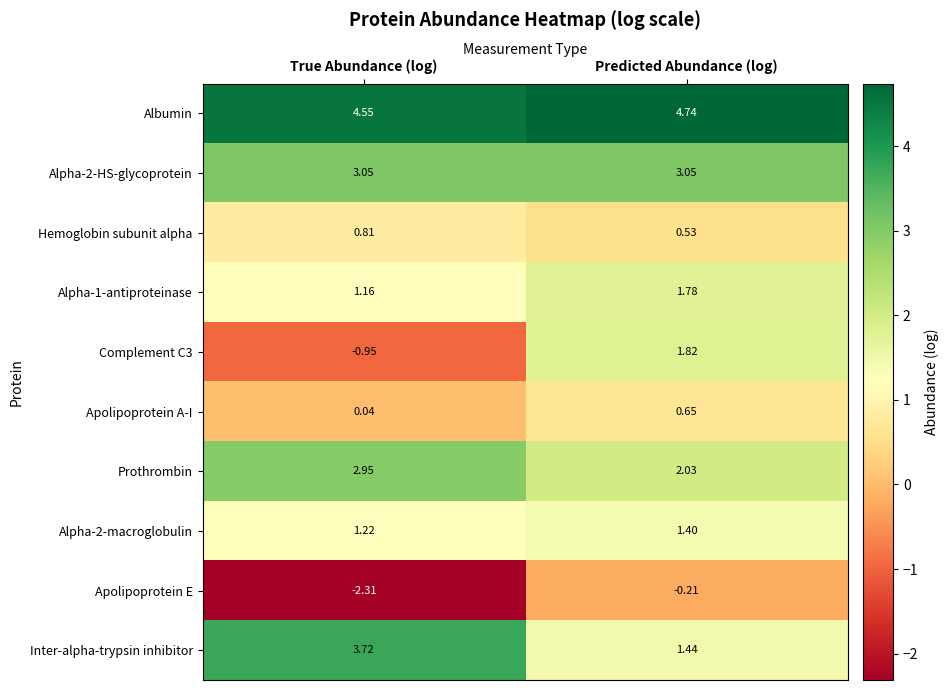

Rank the categories by Complement C3 value from highest to lowest.

Predicted Abundance (log), True Abundance (log)